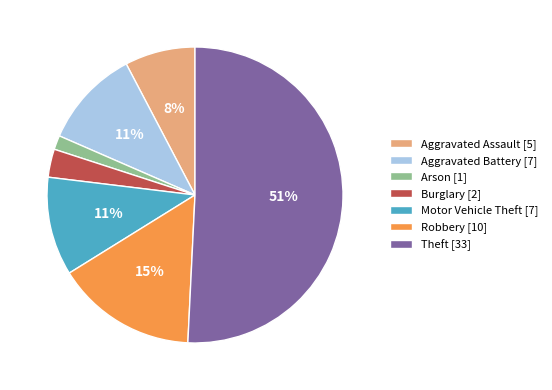

To the nearest percent, what percentage of the pie is Arson [1]?

2%